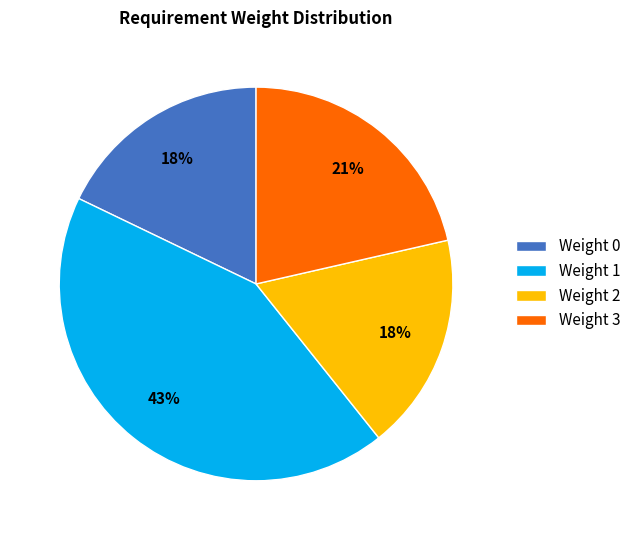

Combined, do Weight 0 and Weight 1 account for over 50%?

Yes